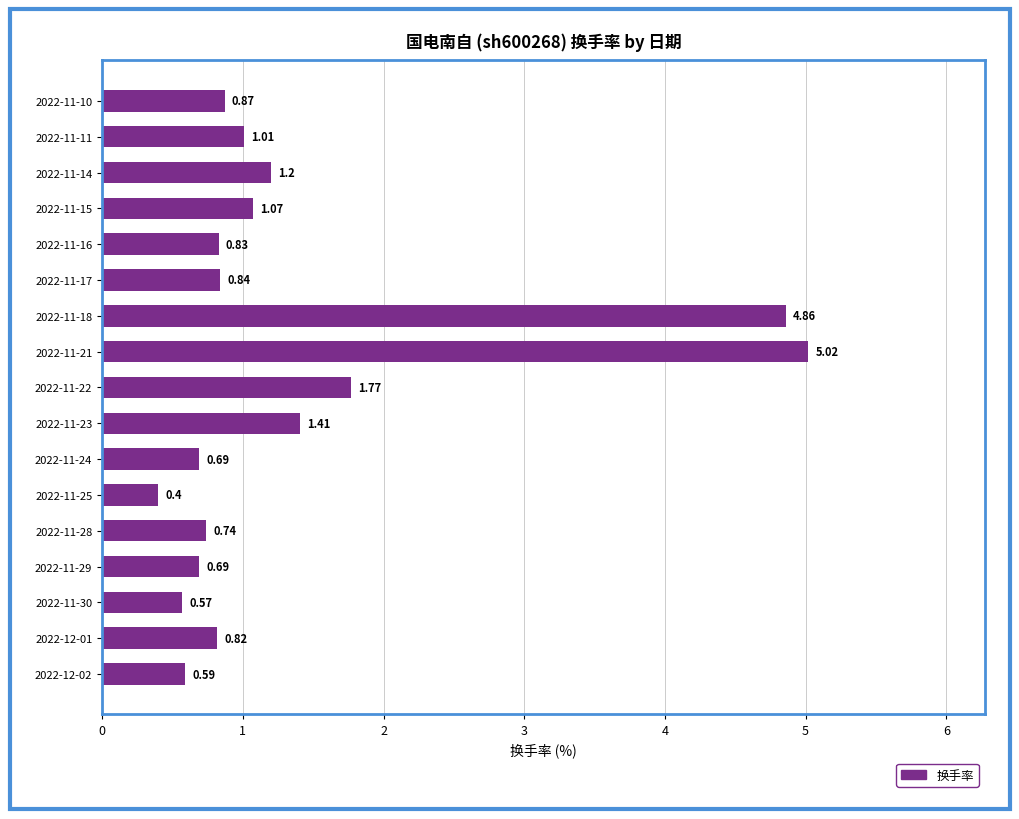

What is the sum of the values at 2022-11-10 and 2022-12-01?

1.7